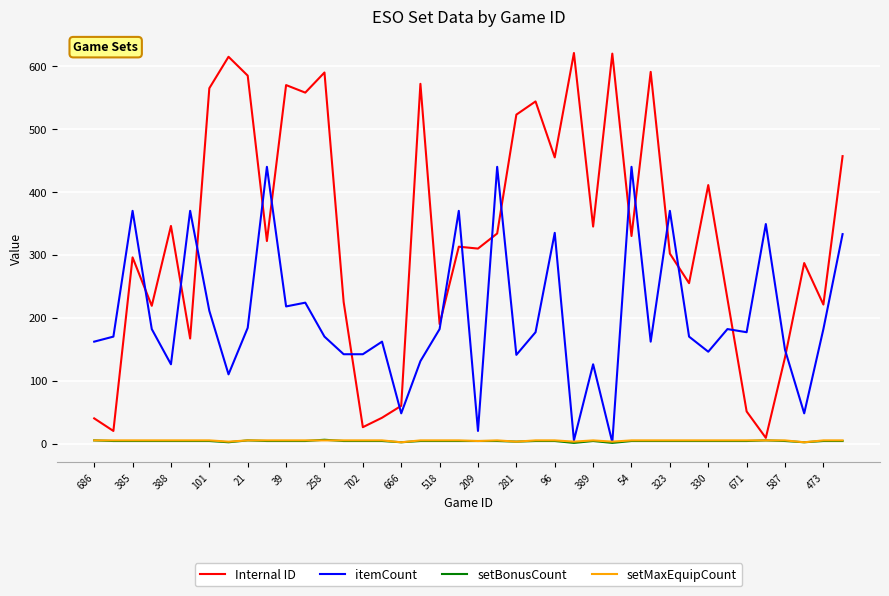

Which series has the widest spread of values?

Internal ID